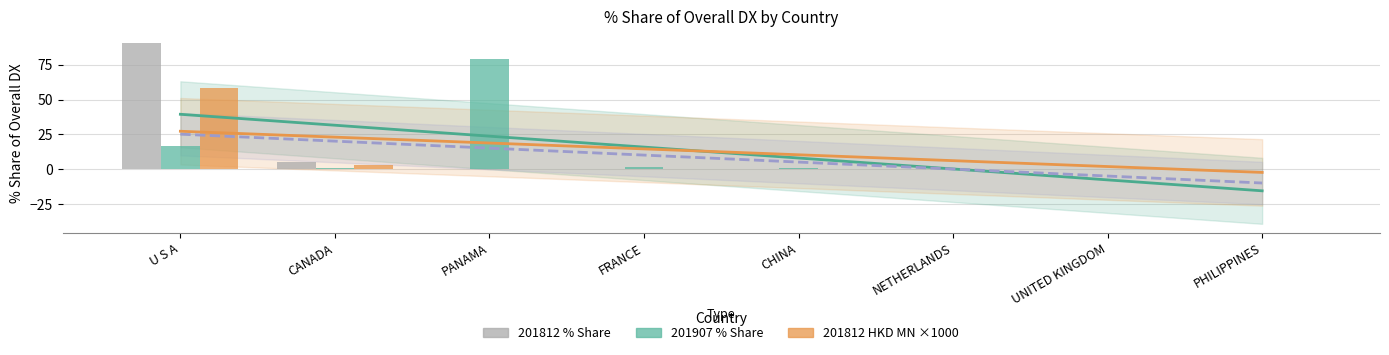

The value of 201907_% Share of overall DX at CHINA is 1.5. True or false?

False